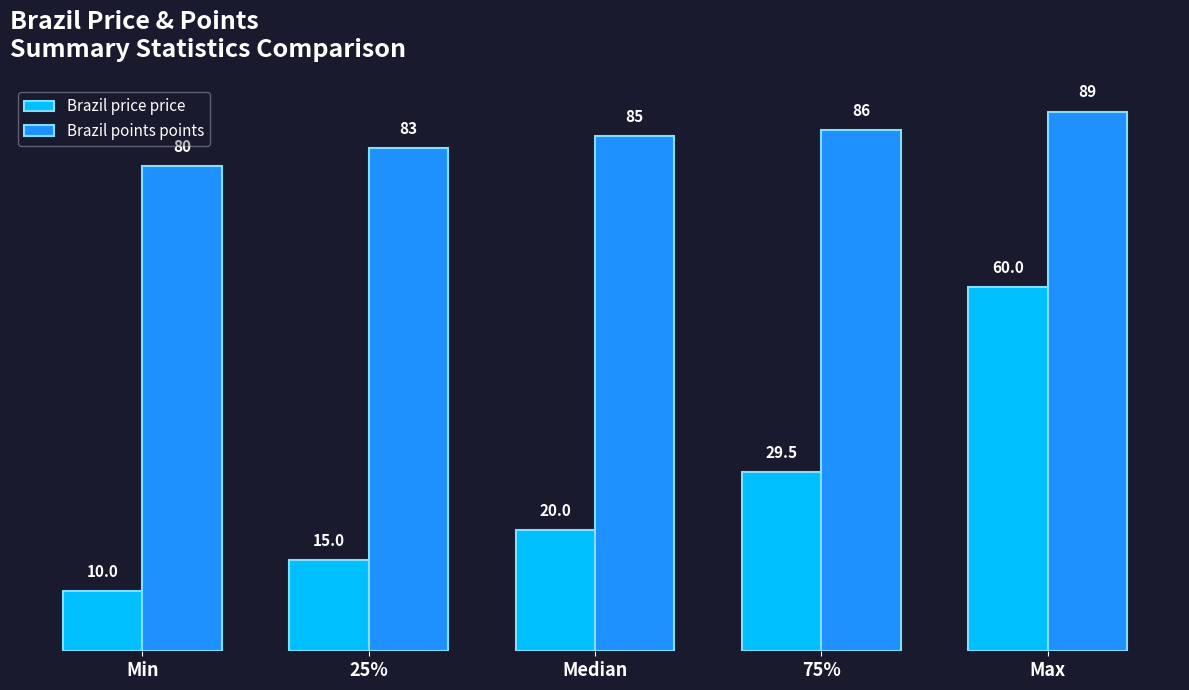

Is the value of Brazil price price at Median greater than the value of Brazil points points at 25%?

No